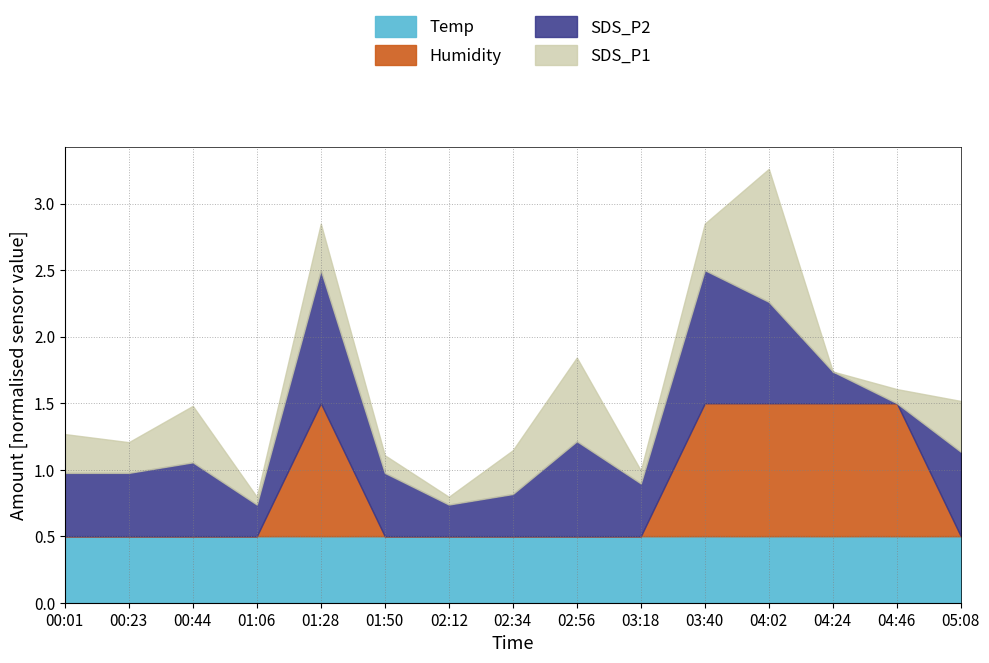

True or false: Humidity and SDS_P2 cross at least once.

False